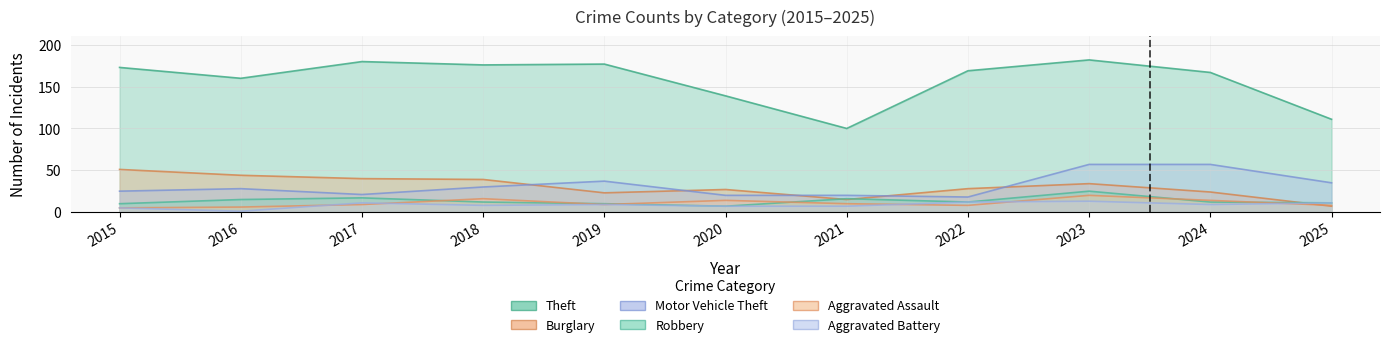

Is the value of Robbery at 2016 greater than the value of Aggravated Battery at 2017?

Yes